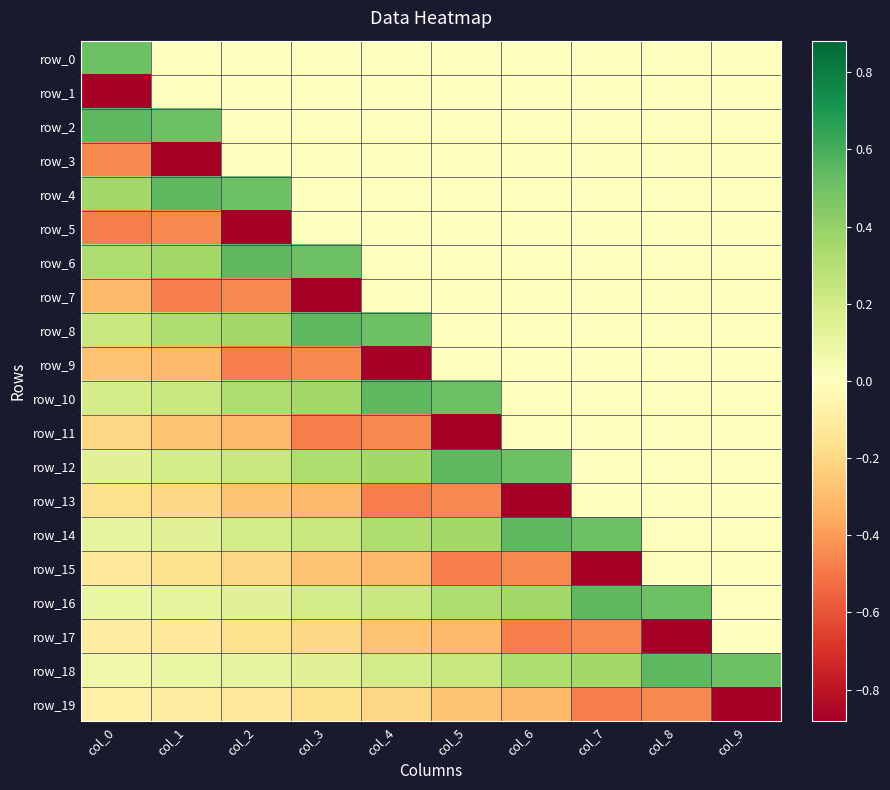

Is it true that row_6 equals 0.0 at col_6?

True